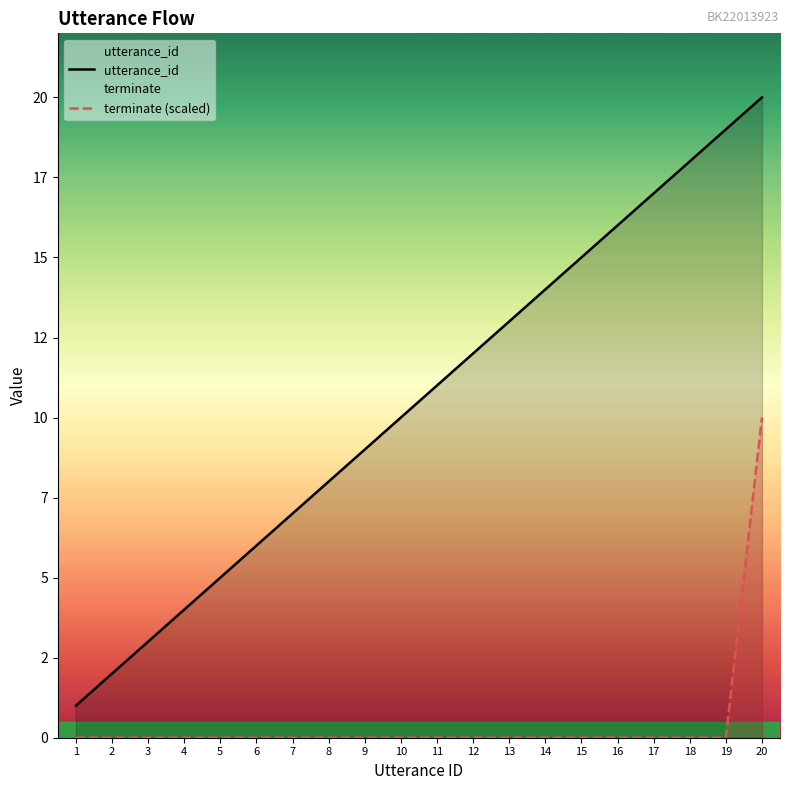

Reading left to right, extract all data points from this chart.

utterance_id: 1=1	2=2	3=3	4=4	5=5	6=6	7=7	8=8	9=9	10=10	11=11	12=12	13=13	14=14	15=15	16=16	17=17	18=18	19=19	20=20
terminate (scaled): 1=0	2=0	3=0	4=0	5=0	6=0	7=0	8=0	9=0	10=0	11=0	12=0	13=0	14=0	15=0	16=0	17=0	18=0	19=0	20=10